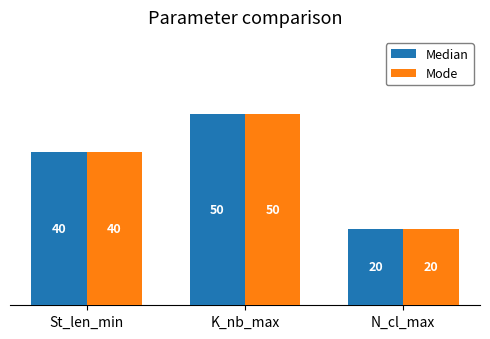

How many bars are there in each group?

2